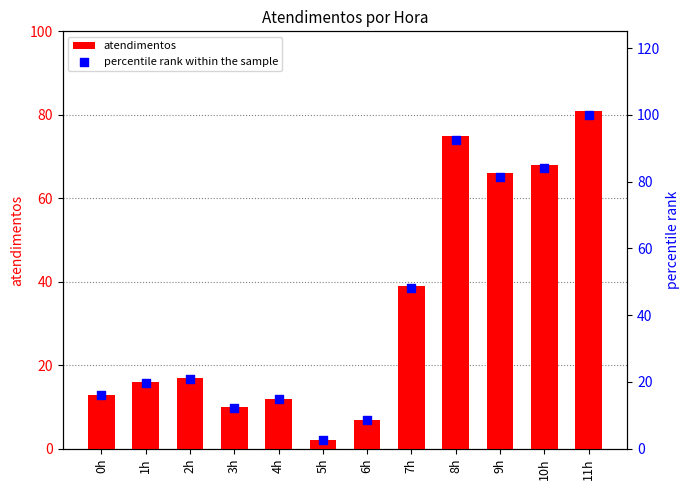

What are all the series names shown in the legend?

atendimentos, percentile rank within the sample